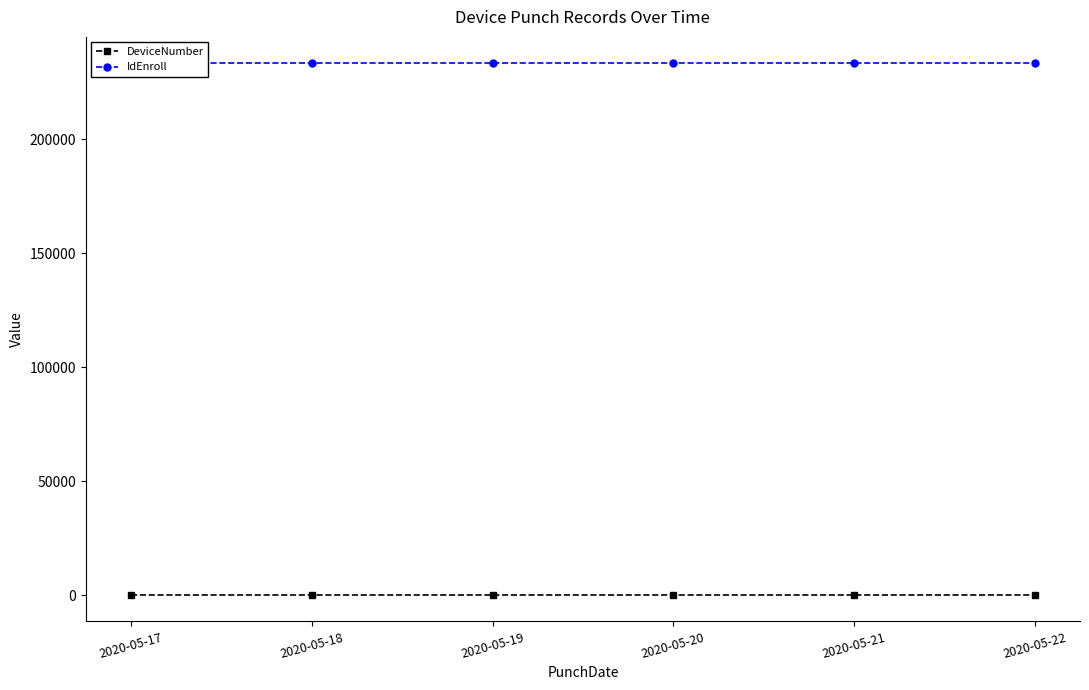

Reading left to right, transcribe all the data shown in this chart.

DeviceNumber: 200	200	200	200	200	200
IdEnroll: 233167	233167	233167	233167	233167	233167